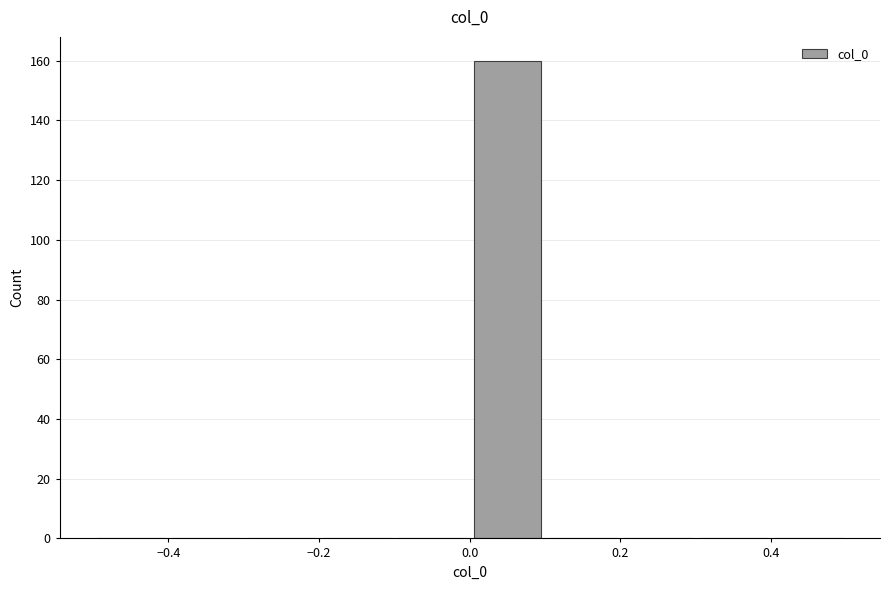

How tall is the bar that spans 0.0 to 0.1 on the x-axis? The values are not printed on the chart, so give them approximately, as read against the axis.

160